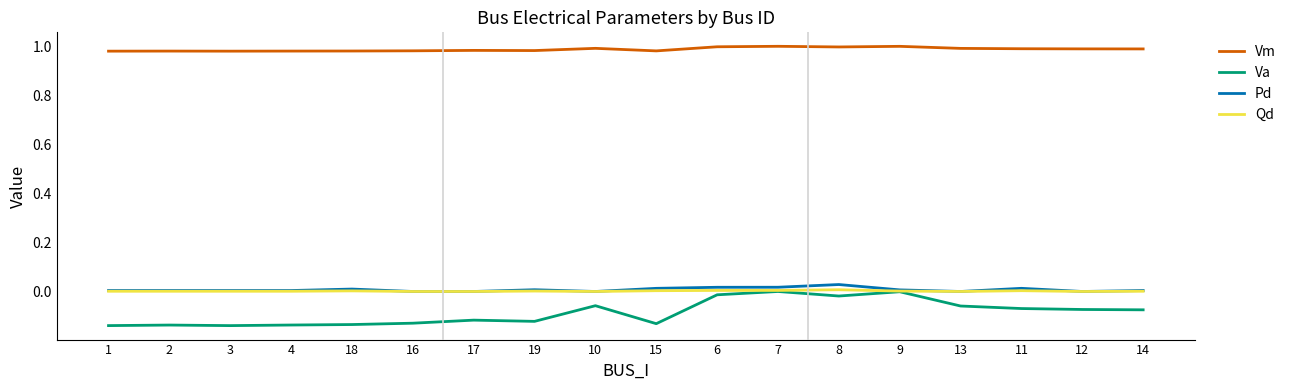

Which series has the widest spread of values?

Va